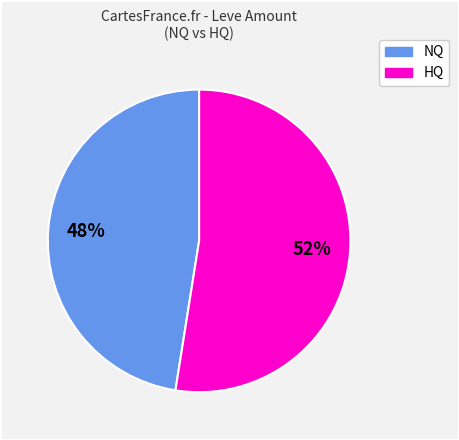

To the nearest percent, what is the average slice percentage?

50%